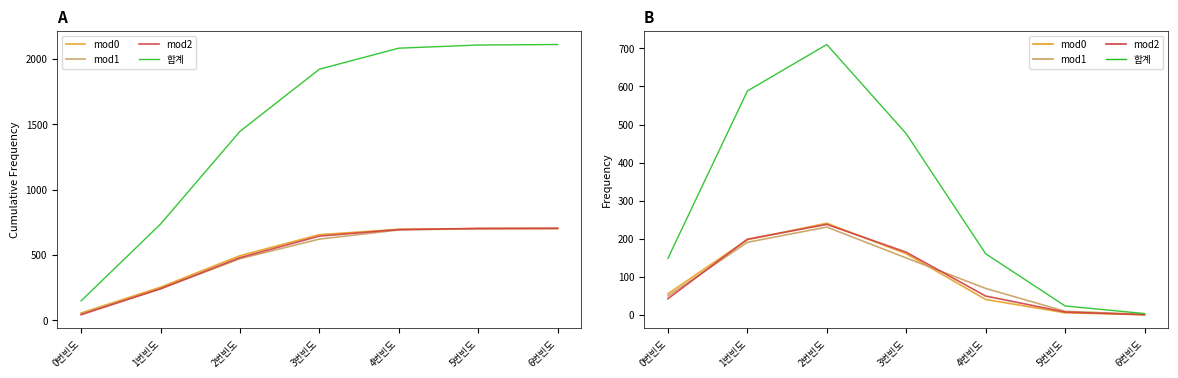

At how many categories does at least one series exceed 393?

3